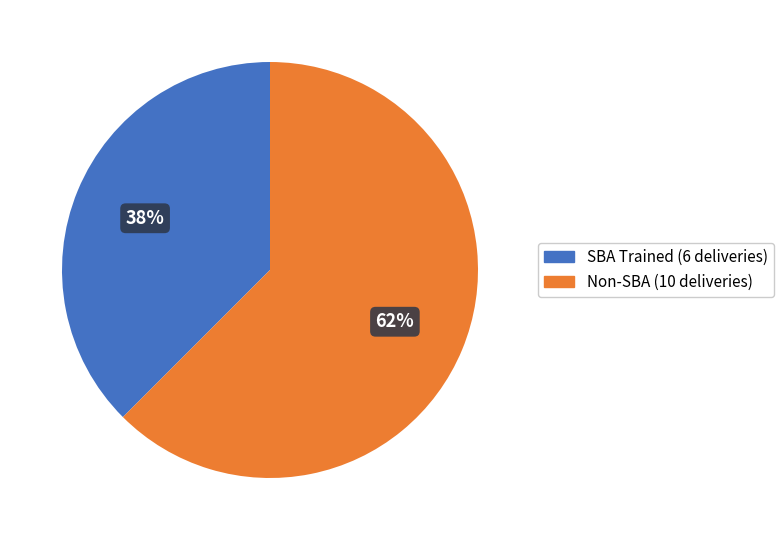

To the nearest percent, what is the average slice percentage?

50%